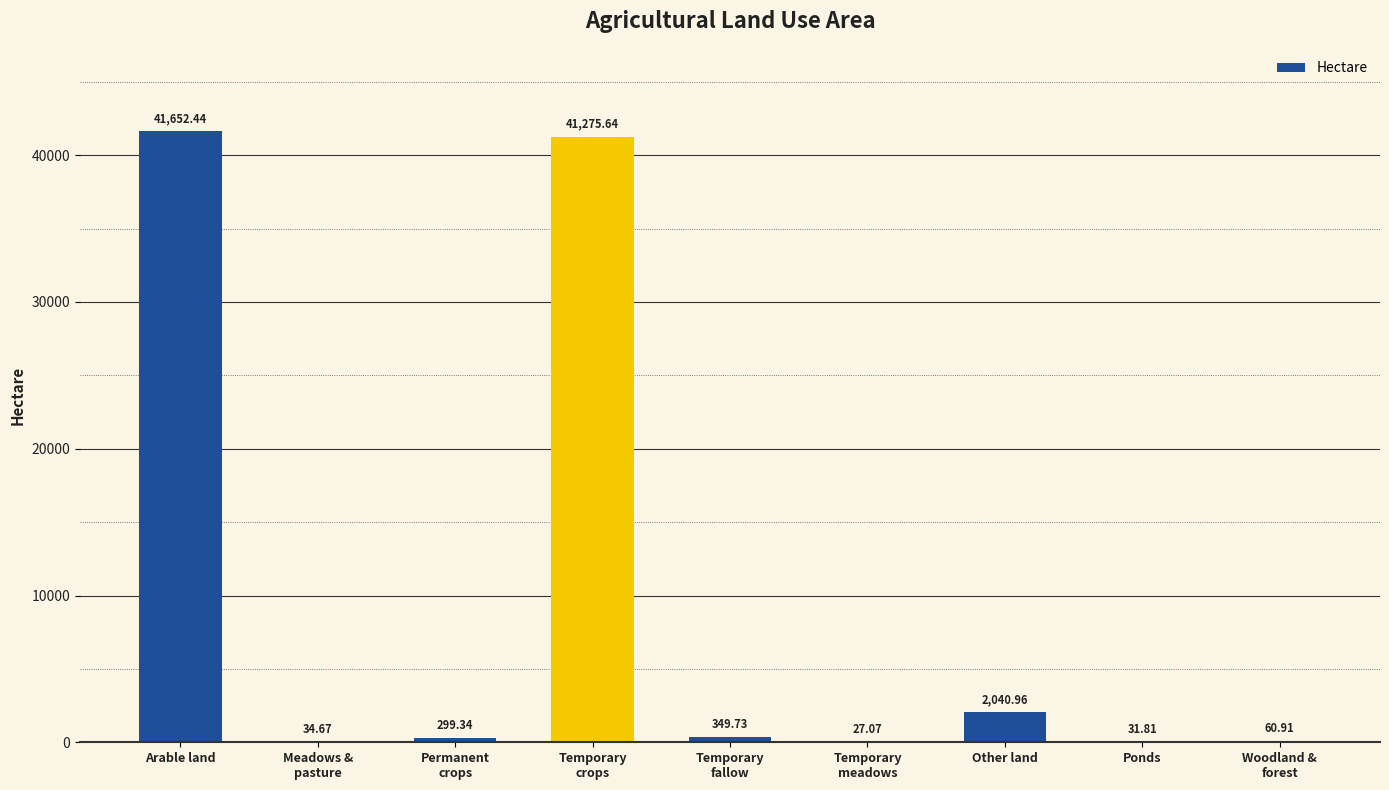

At which category does the chart reach its peak across all series?

Arable land